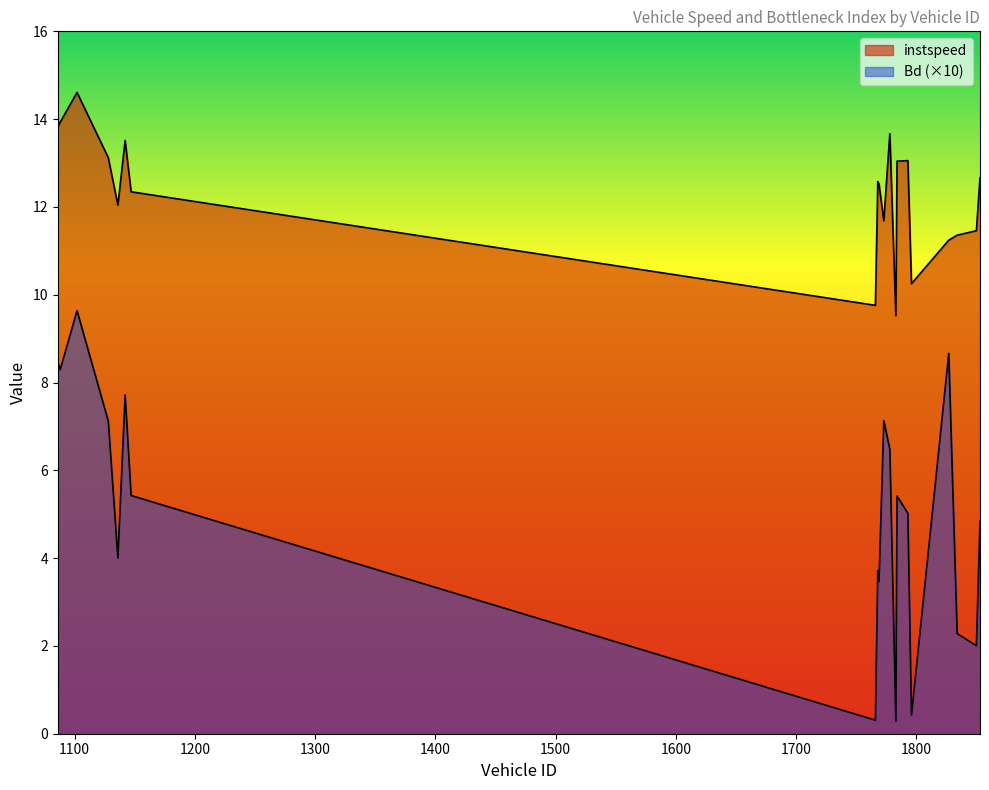

What is the spread (max minus min) of values at 1853?

7.8